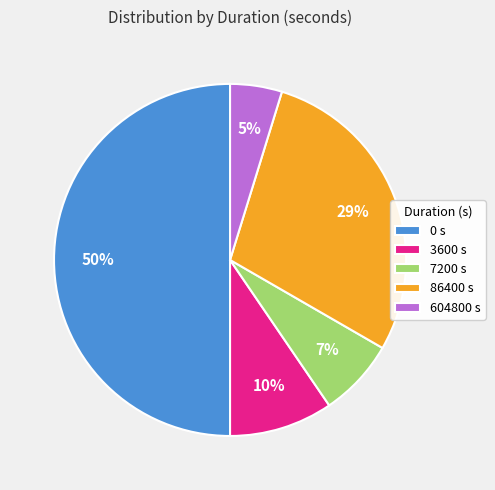

To the nearest percent, what percentage of the pie is 3600 s?

10%